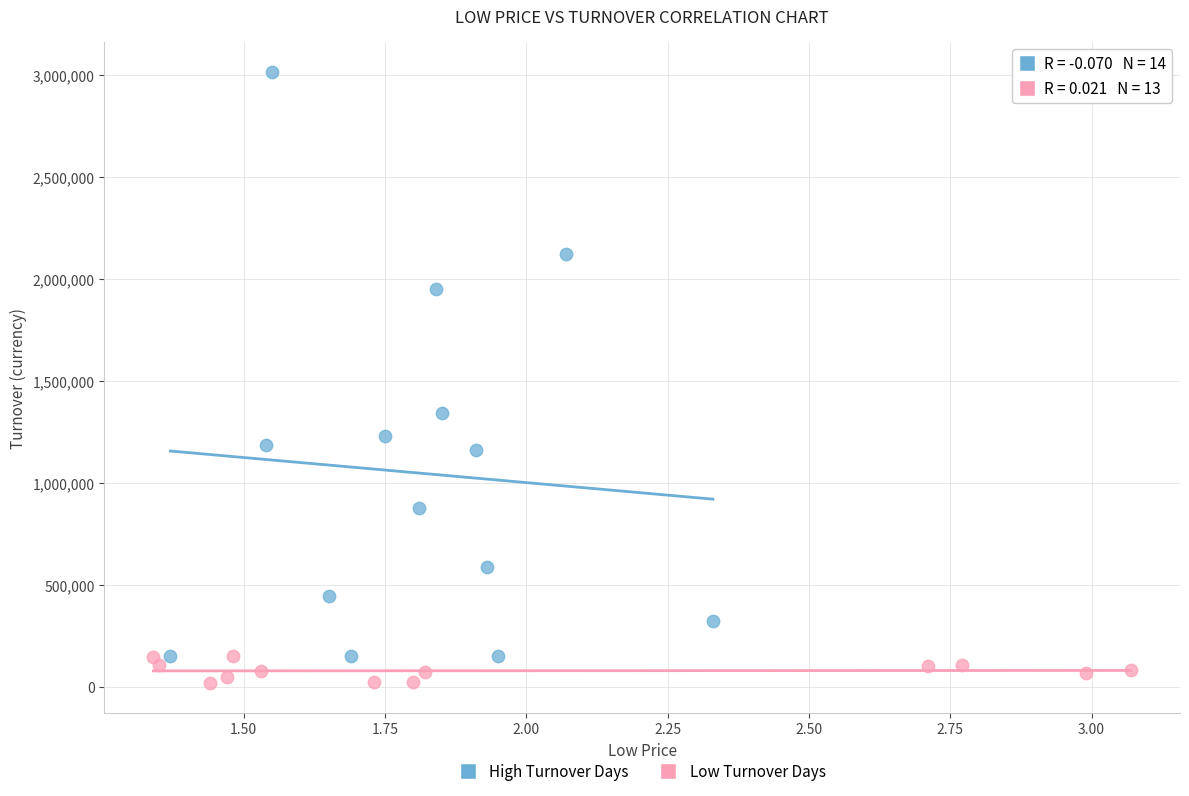

Which series has the widest spread of Y values?

High Turnover Days